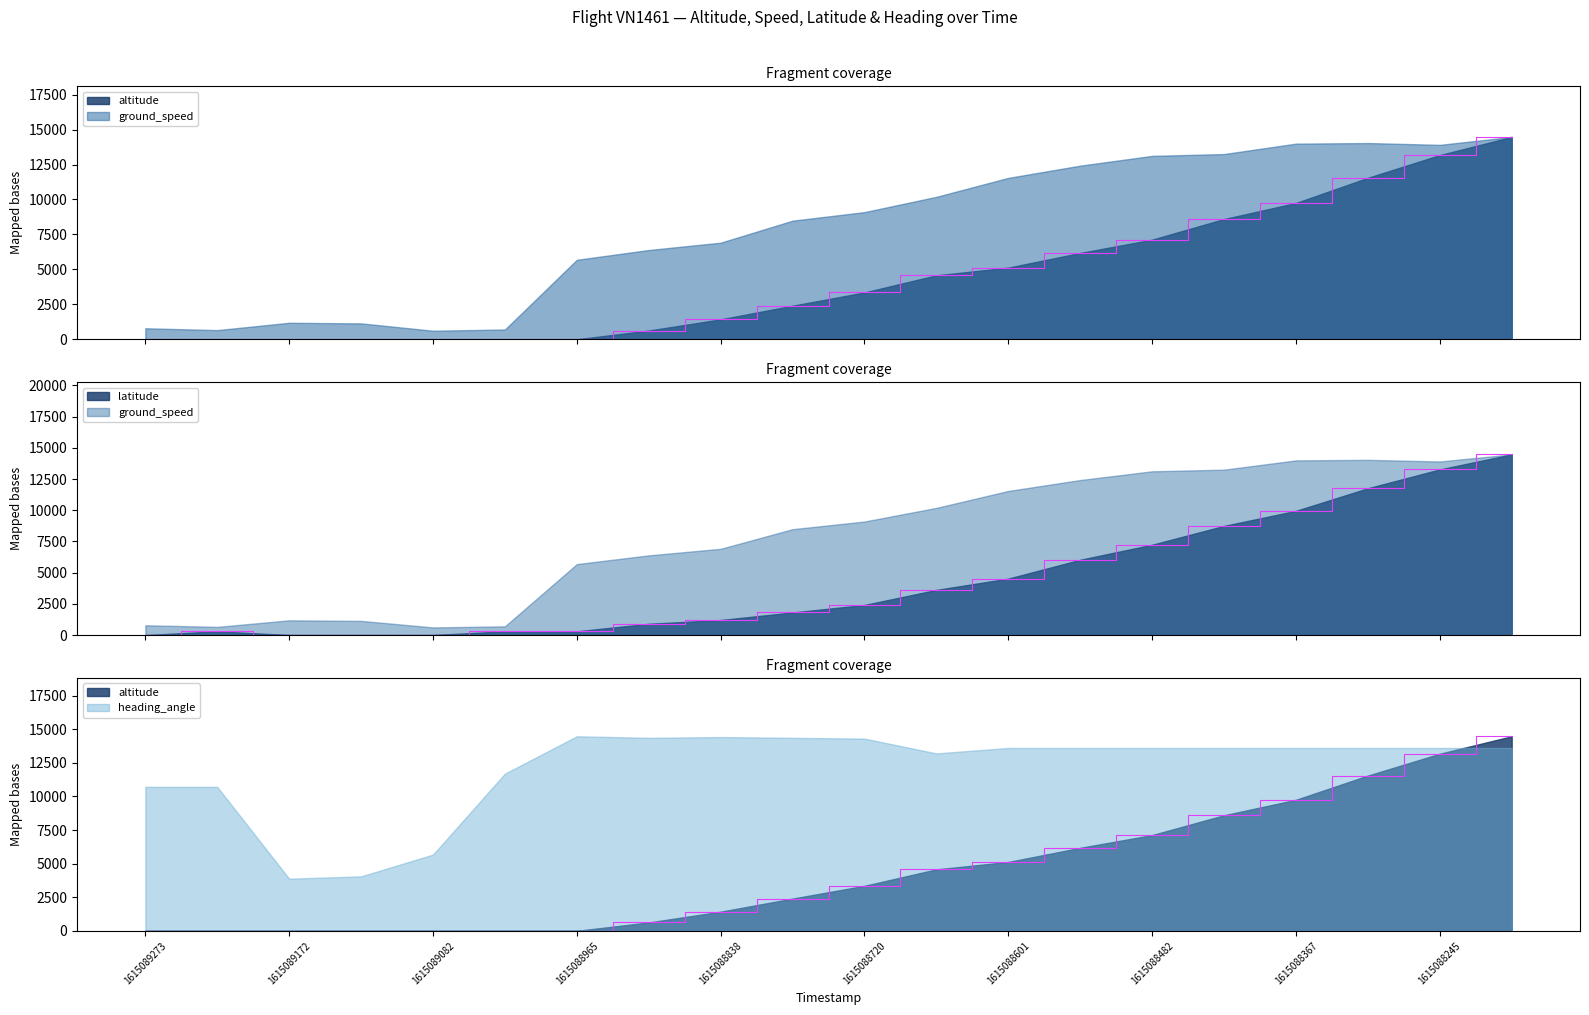

Does the chart display data point markers on the line(s)?

No